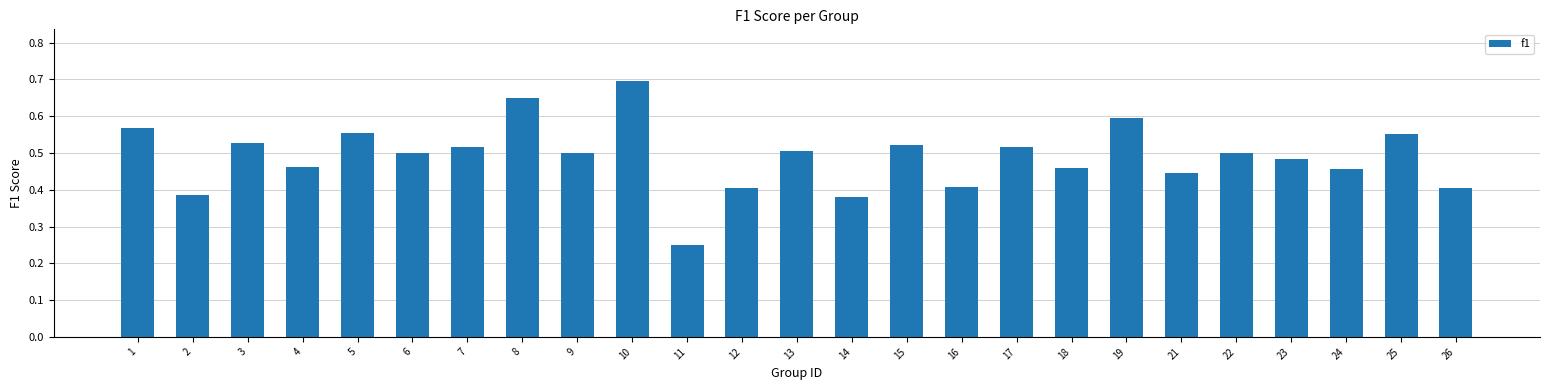

True or false: the data shows 0.4 at 21.

True